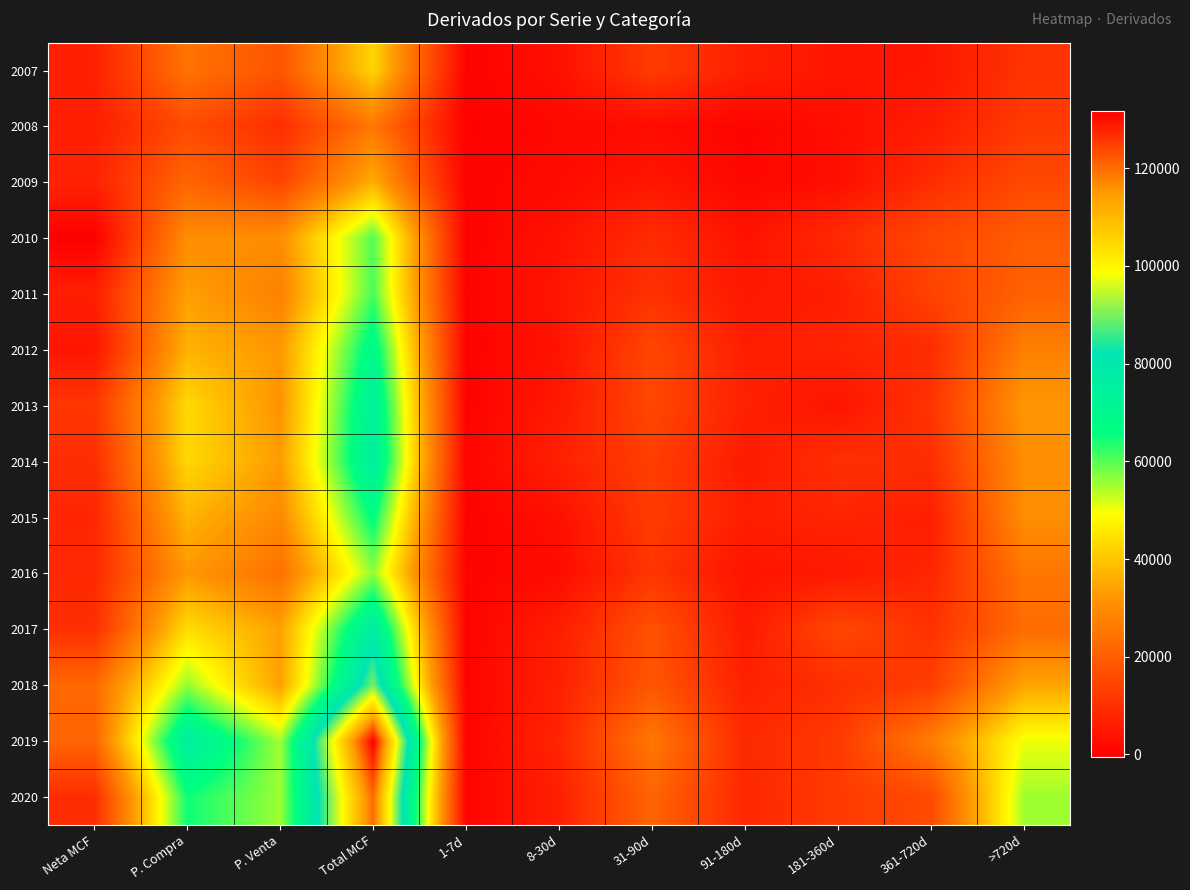

Reading left to right, transcribe all the data shown in this chart.

2007: Neta MCF=6781	P. Compra=24642	P. Venta=17862	Total MCF=42504	1-7d=286	8-30d=3186	31-90d=12486	91-180d=6677	181-360d=4349	361-720d=4734	>720d=10786
2008: Neta MCF=6268	P. Compra=15980	P. Venta=9712	Total MCF=25692	1-7d=80	8-30d=1529	31-90d=2431	91-180d=702	181-360d=2831	361-720d=5929	>720d=12190
2009: Neta MCF=7354	P. Compra=21688	P. Venta=14334	Total MCF=36022	1-7d=314	8-30d=2178	31-90d=4559	91-180d=1256	181-360d=2785	361-720d=9557	>720d=15373
2010: Neta MCF=-420	P. Compra=29998	P. Venta=30417	Total MCF=60415	1-7d=295	8-30d=3603	31-90d=9330	91-180d=3711	181-360d=8830	361-720d=14977	>720d=19669
2011: Neta MCF=6366	P. Compra=33756	P. Venta=27390	Total MCF=61145	1-7d=344	8-30d=4507	31-90d=10383	91-180d=4884	181-360d=6278	361-720d=14016	>720d=20733
2012: Neta MCF=4265	P. Compra=36821	P. Venta=32556	Total MCF=69377	1-7d=208	8-30d=3930	31-90d=15024	91-180d=6281	181-360d=7453	361-720d=9178	>720d=27304
2013: Neta MCF=11460	P. Compra=43121	P. Venta=31660	Total MCF=74781	1-7d=382	8-30d=5136	31-90d=15174	91-180d=6830	181-360d=4029	361-720d=10952	>720d=32278
2014: Neta MCF=9479	P. Compra=42812	P. Venta=33334	Total MCF=76146	1-7d=679	8-30d=6720	31-90d=13159	91-180d=5447	181-360d=10046	361-720d=9775	>720d=30320
2015: Neta MCF=7916	P. Compra=37237	P. Venta=29321	Total MCF=66558	1-7d=282	8-30d=3178	31-90d=12570	91-180d=6273	181-360d=7616	361-720d=6354	>720d=30285
2016: Neta MCF=8566	P. Compra=32481	P. Venta=23915	Total MCF=56395	1-7d=582	8-30d=2150	31-90d=11230	91-180d=4025	181-360d=5140	361-720d=7999	>720d=25269
2017: Neta MCF=9653	P. Compra=43746	P. Venta=34093	Total MCF=77839	1-7d=395	8-30d=6227	31-90d=17419	91-180d=5381	181-360d=15058	361-720d=10470	>720d=22888
2018: Neta MCF=22357	P. Compra=56142	P. Venta=33786	Total MCF=89928	1-7d=370	8-30d=6817	31-90d=18305	91-180d=6914	181-360d=9862	361-720d=13066	>720d=34594
2019: Neta MCF=21512	P. Compra=76618	P. Venta=55105	Total MCF=131723	1-7d=380	8-30d=7798	31-90d=25618	91-180d=8767	181-360d=12158	361-720d=26795	>720d=50207
2020: Neta MCF=9322	P. Compra=64786	P. Venta=55465	Total MCF=120251	1-7d=534	8-30d=6570	31-90d=21392	91-180d=8215	181-360d=12331	361-720d=15805	>720d=55404